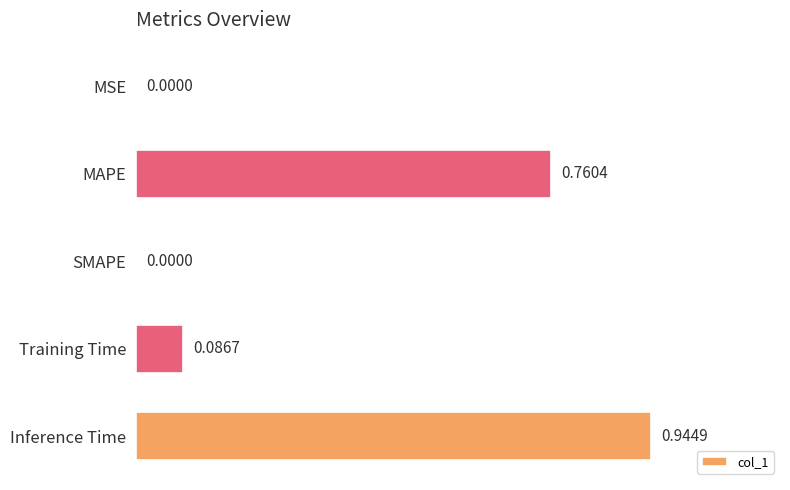

What is the average value?

0.4